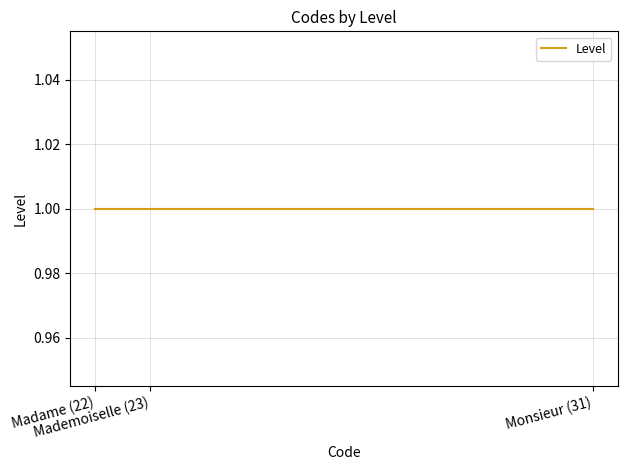

Reading right to left, what are all the values shown in this chart?

31	23	22